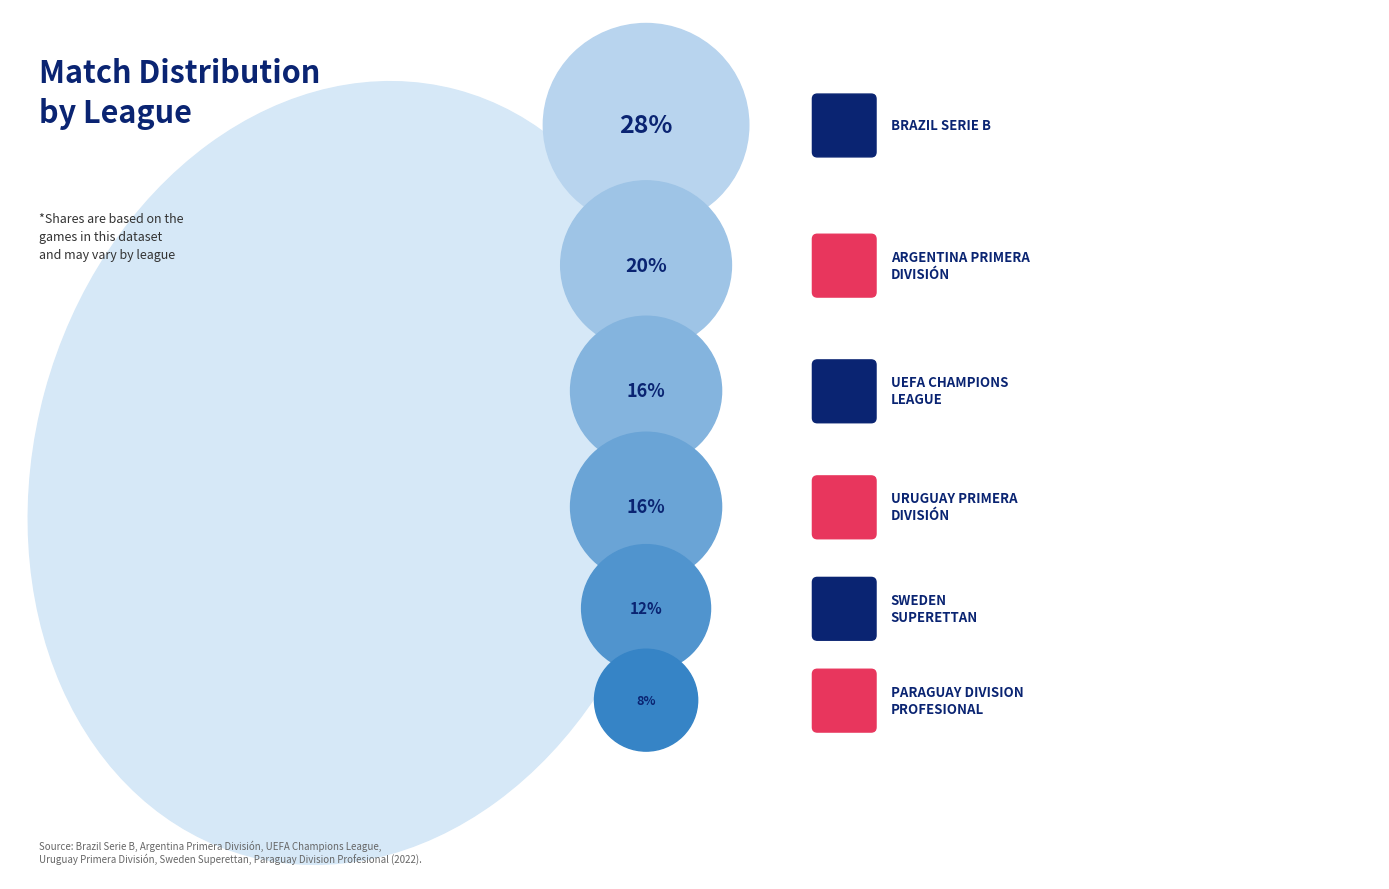

To the nearest percent, what is the difference between the Sweden Superettan and Uruguay Primera División slice percentages?

4%